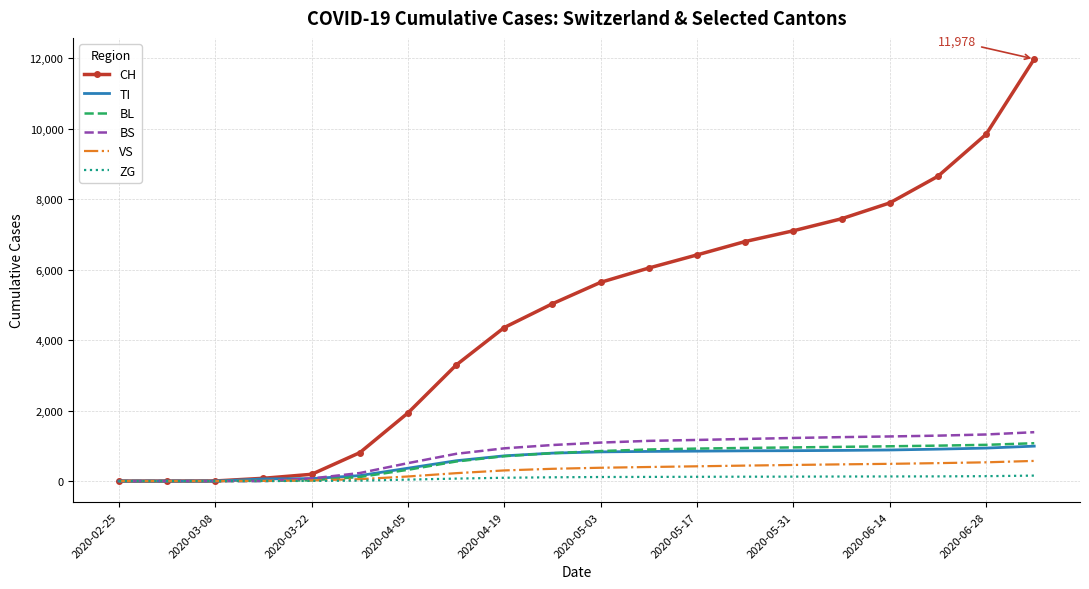

What is the highest value of the BS series?

1387